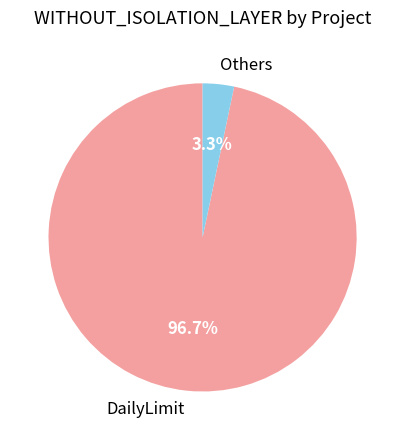

Which category has the biggest portion of the pie?

DailyLimit